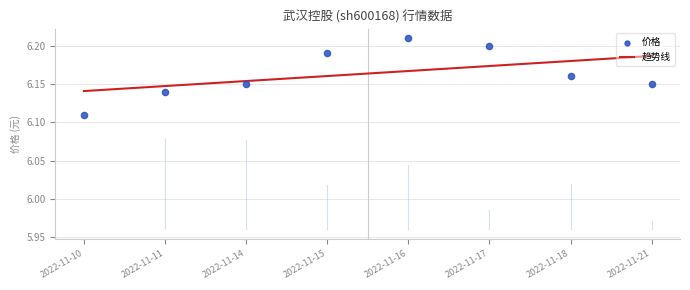

Which series has the widest spread of Y values?

价格